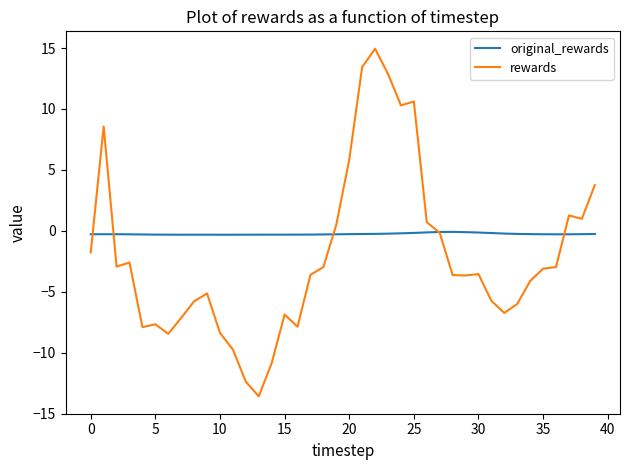

What is the maximum value for rewards?

14.9